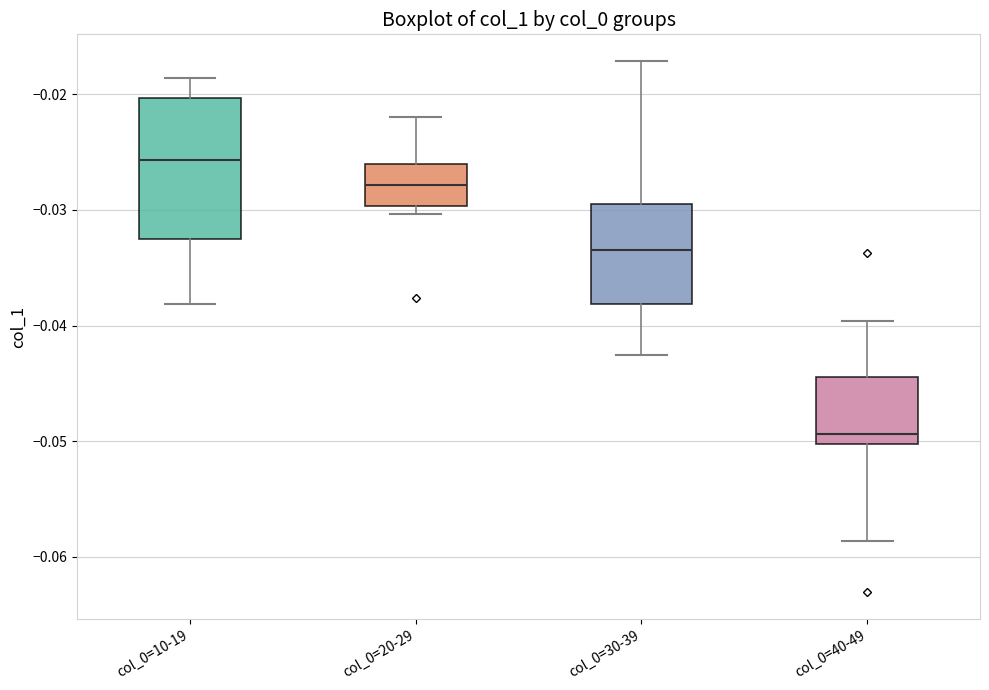

Which box is the tallest, from its lower edge to its upper edge?

col_0=10-19